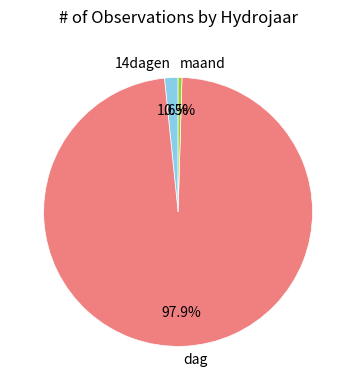

How many segments does this pie chart have?

3